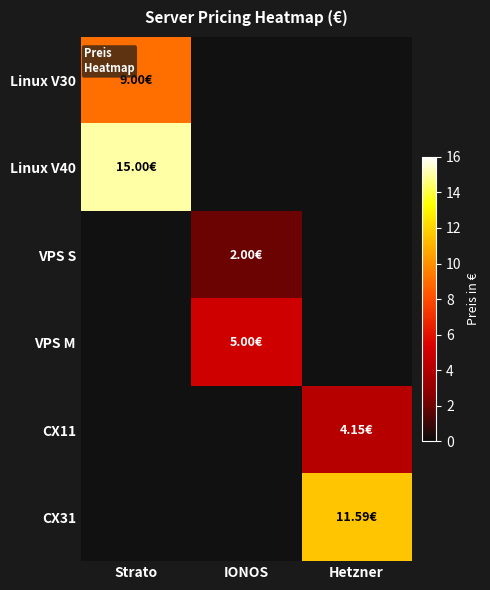

True or false: Linux V40 has a value of 20.6 at Strato.

False